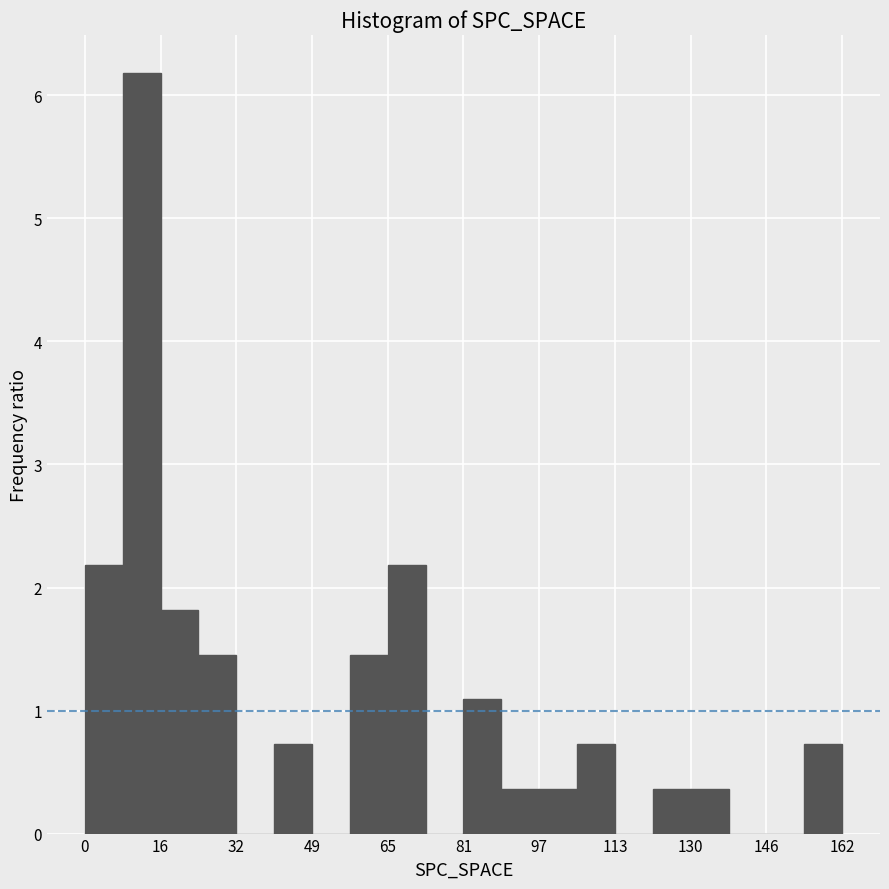

How tall is the bar that spans 8 to 16 on the x-axis? Neither the bar edges nor the heights are printed on the chart, so give them approximately, as read against the axes.

6.2